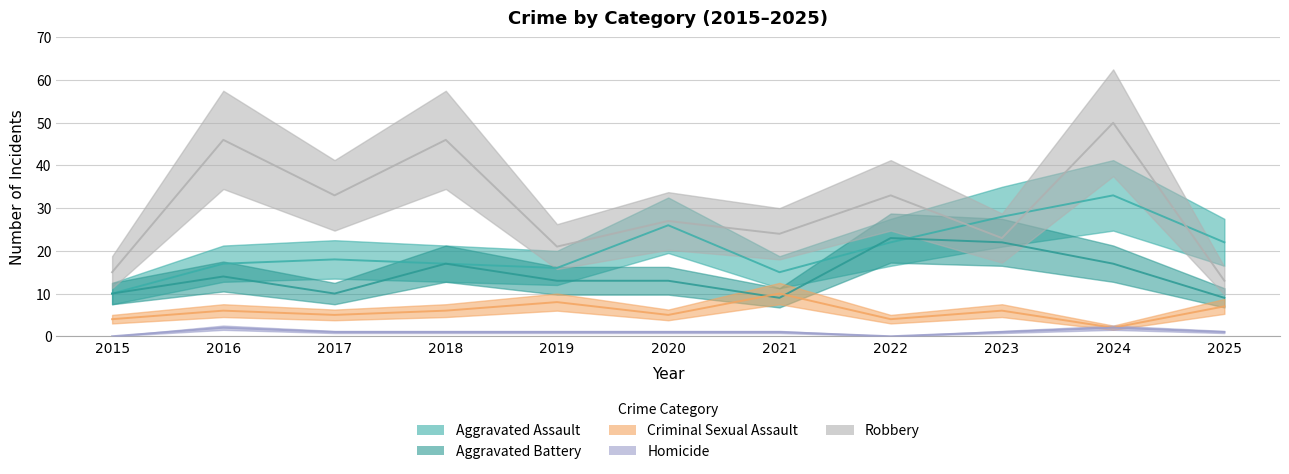

The Aggravated Battery series shows 4 at 2017. True or false?

False